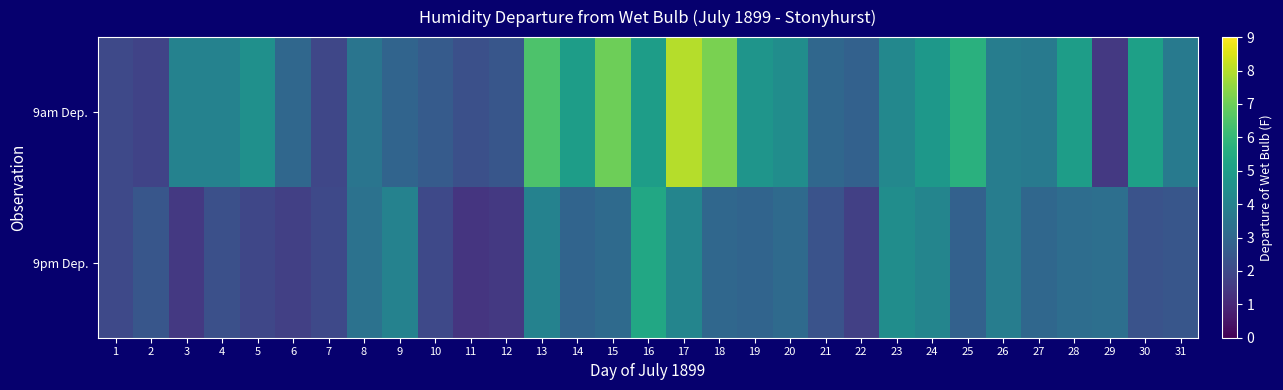

Which series has the largest total across all categories?

9am Dep.